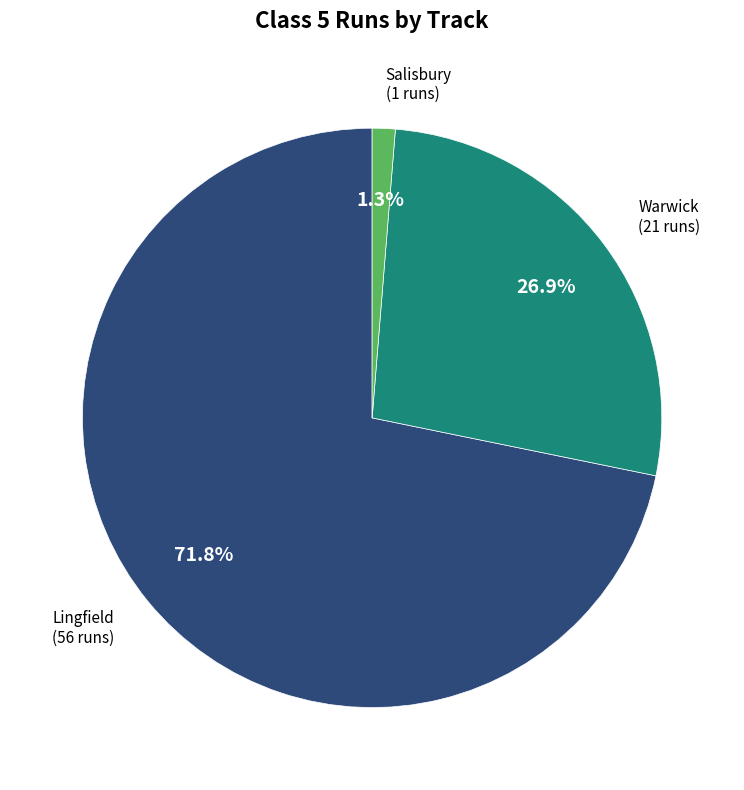

Is there a majority slice in this chart?

Yes